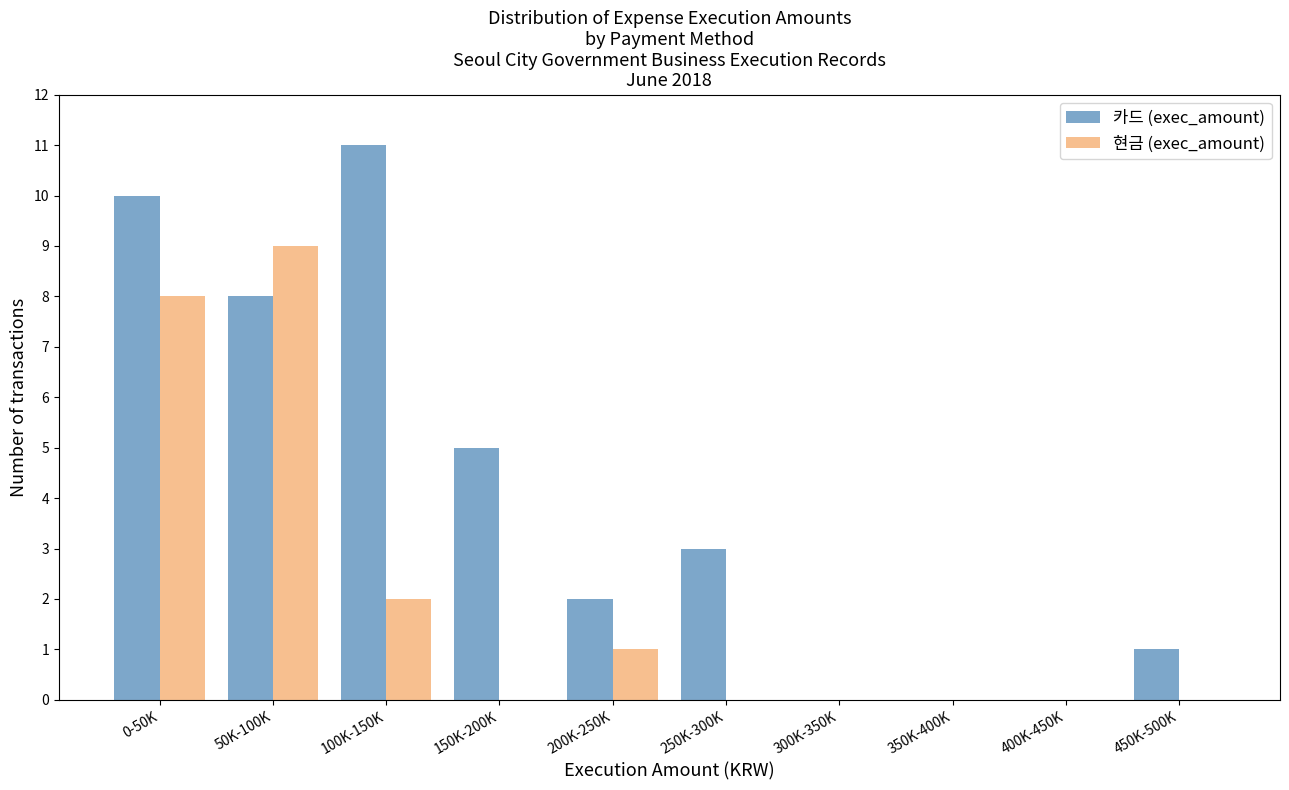

Reading left to right, transcribe all the data shown in this chart.

카드 (exec_amount): 0-50K=10	50K-100K=8	100K-150K=11	150K-200K=5	200K-250K=2	250K-300K=3	300K-350K=0	350K-400K=0	400K-450K=0	450K-500K=1
현금 (exec_amount): 0-50K=8	50K-100K=9	100K-150K=2	150K-200K=0	200K-250K=1	250K-300K=0	300K-350K=0	350K-400K=0	400K-450K=0	450K-500K=0